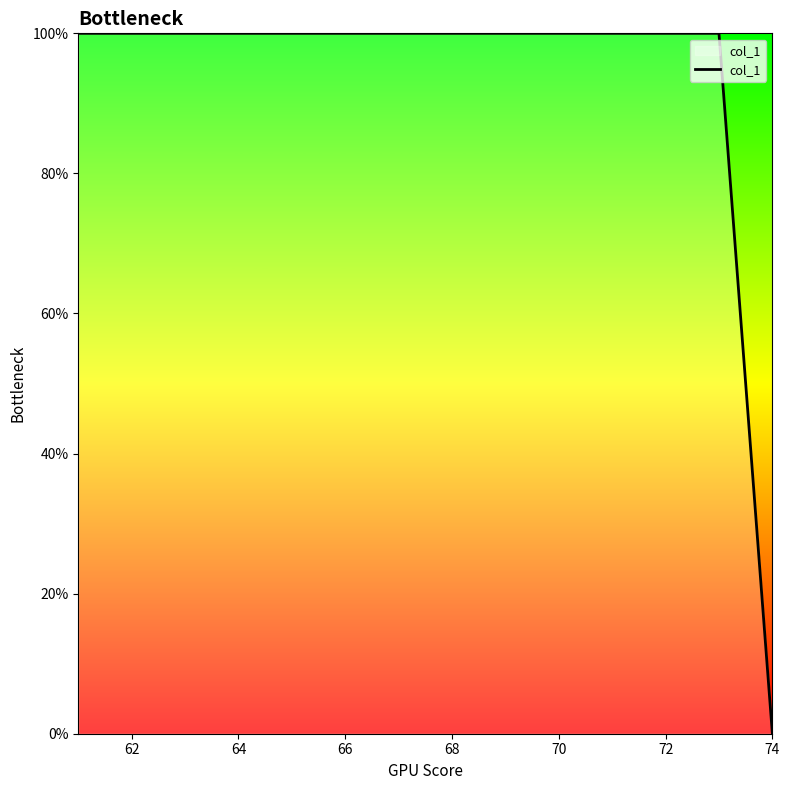

What is the difference between the maximum and minimum values?

100